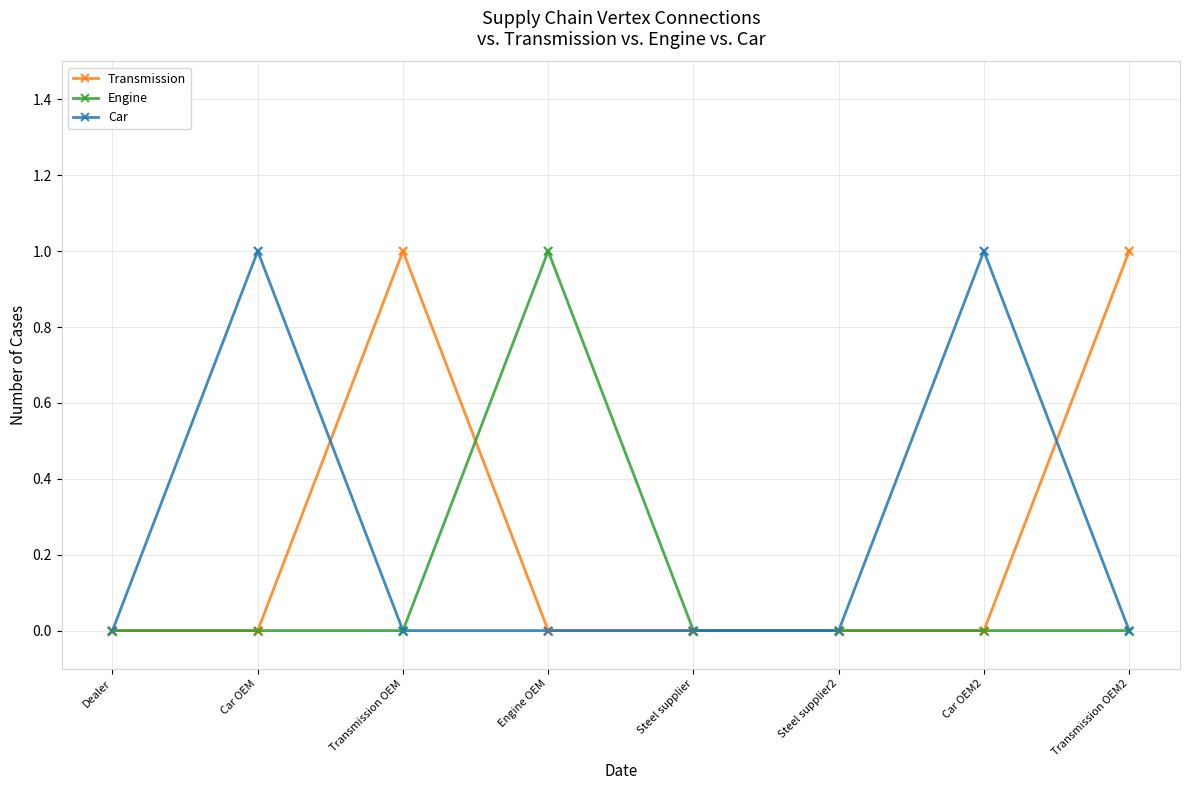

What is the label of the 3rd point from the right?

Steel supplier2